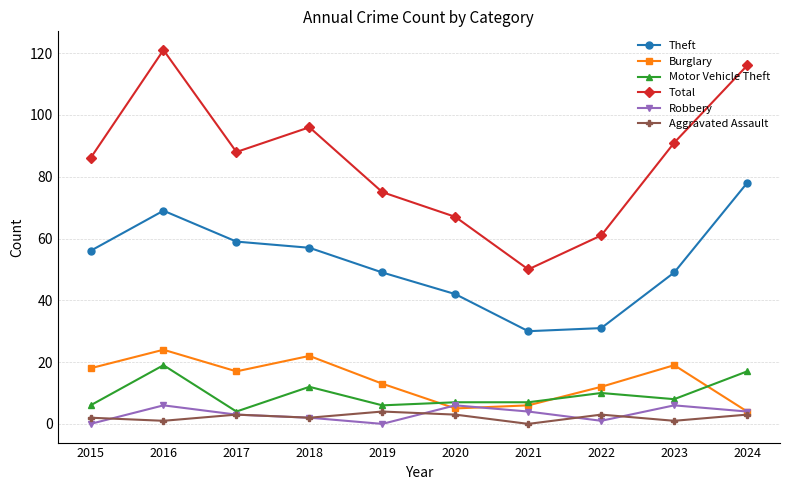

In Robbery, how many points are lower than both neighbors (excluding endpoints)?

2